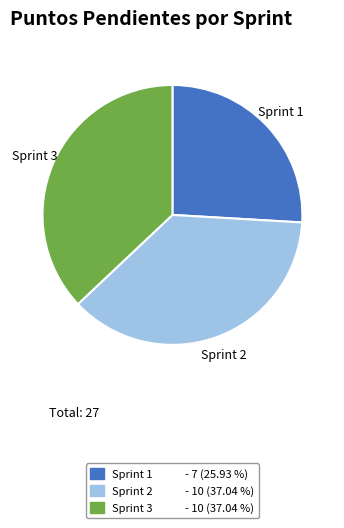

Combined, do Sprint 2 and Sprint 1 account for over 50%?

Yes